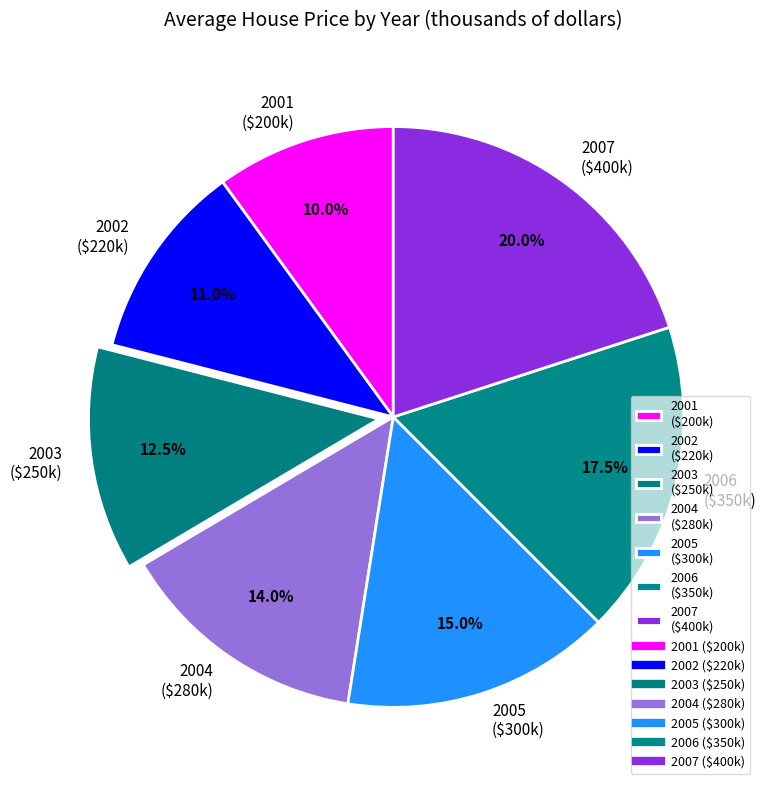

What percentage is the 2007 slice, to the nearest percent?

20%